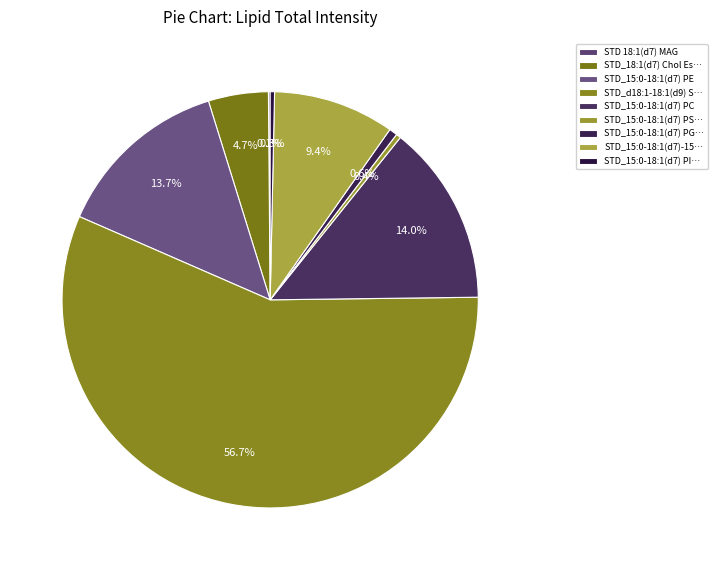

Which category has the smallest portion of the pie?

STD 18:1(d7) MAG